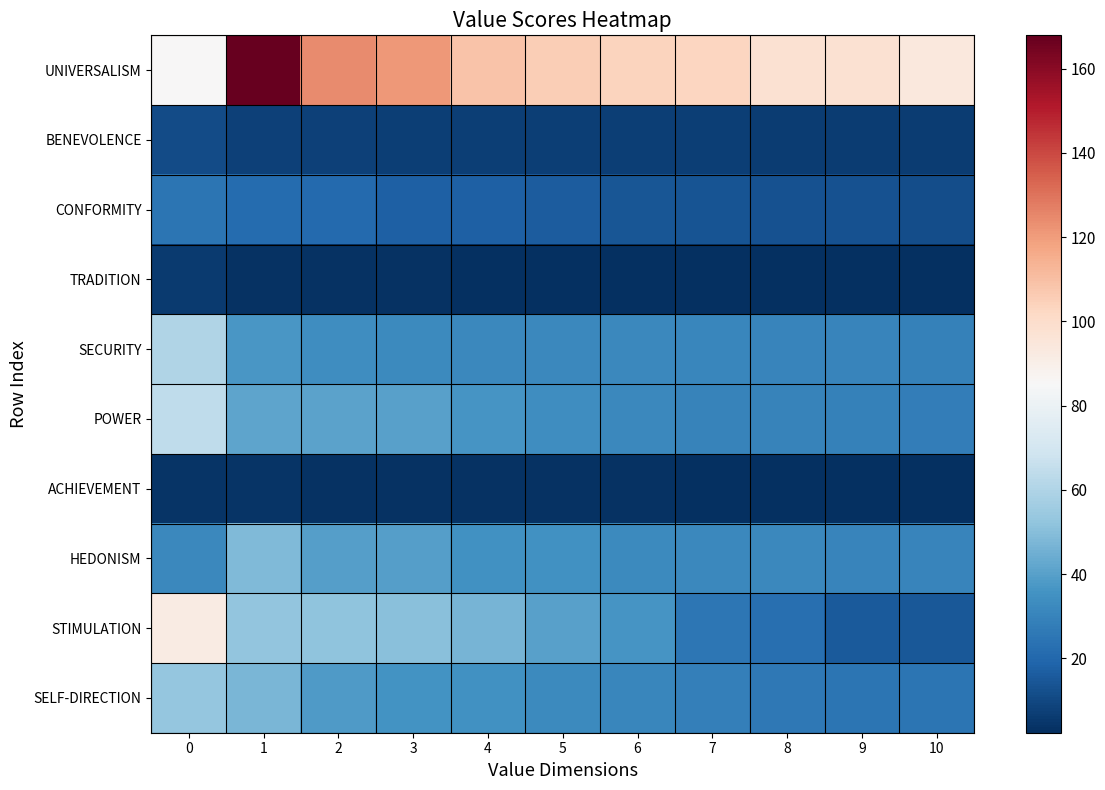

At how many categories does at least one series exceed 50?

11